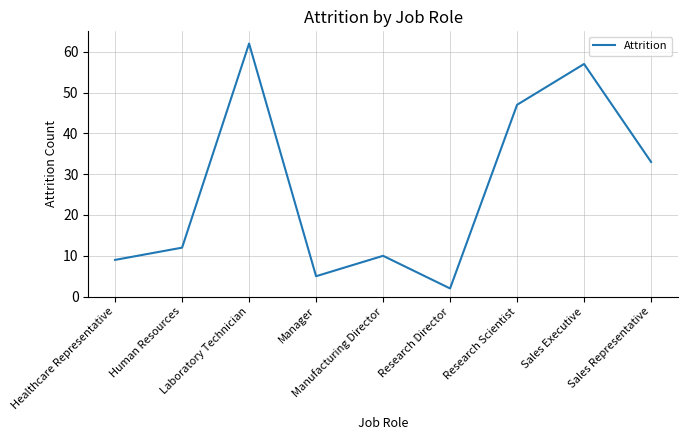

Which category has the lowest value across all series?

Research Director